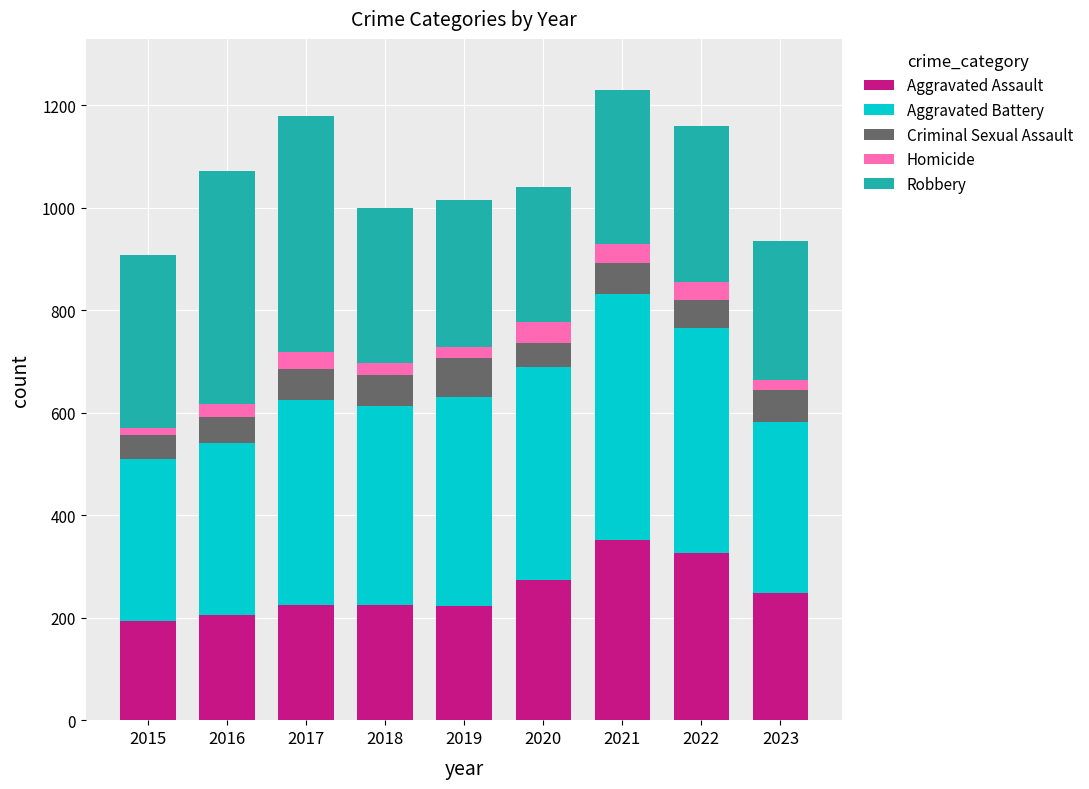

The Aggravated Assault series shows 223 at 2019. True or false?

True